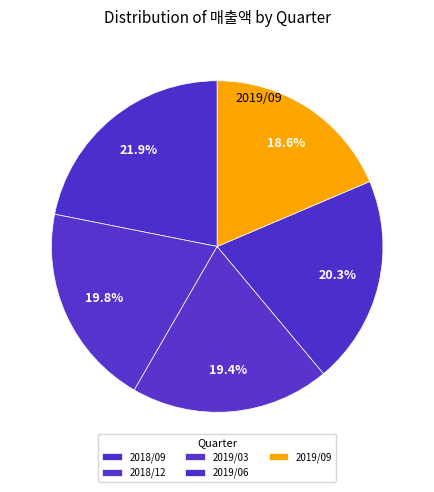

How many slices are in this pie chart?

5